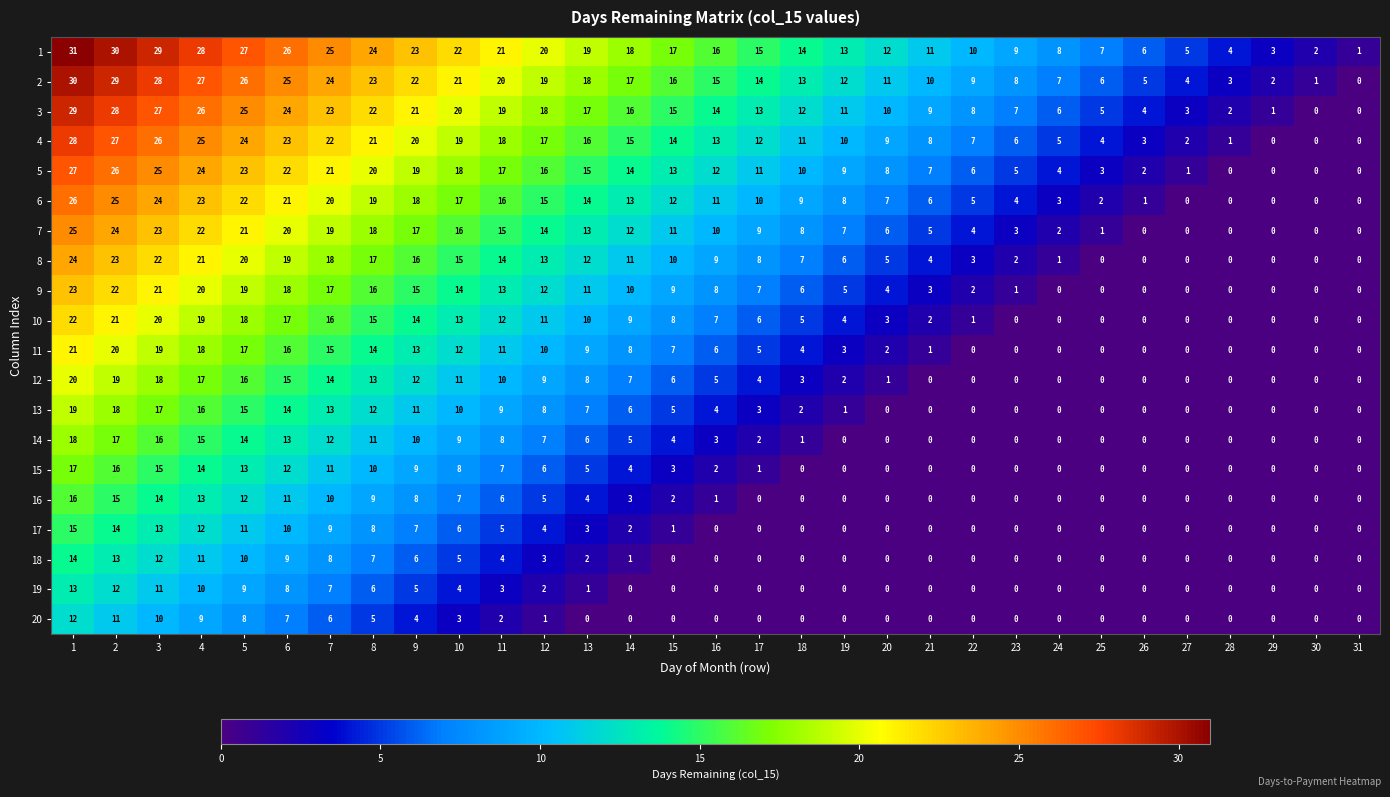

What is the spread (max minus min) of values at 17?

15